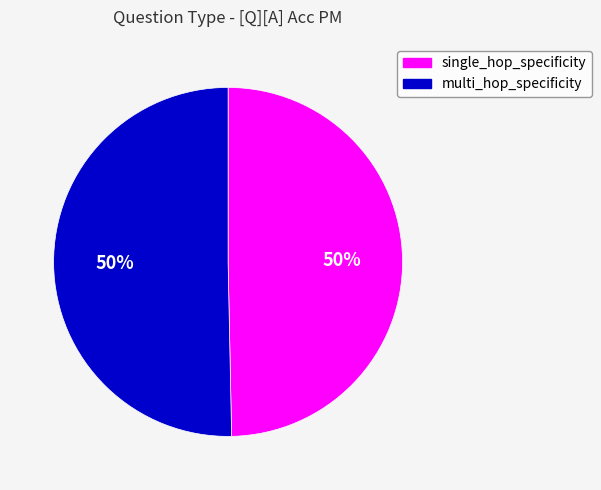

Is the sum of multi_hop_specificity and single_hop_specificity greater than half?

Yes